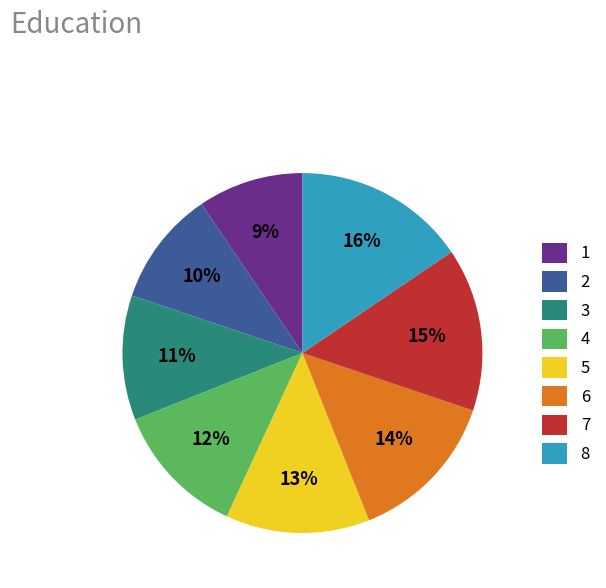

What is the smallest slice in the pie chart?

1